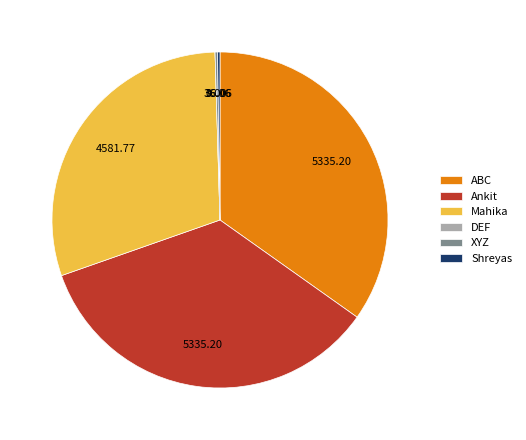

Is Ankit the majority of the pie?

No